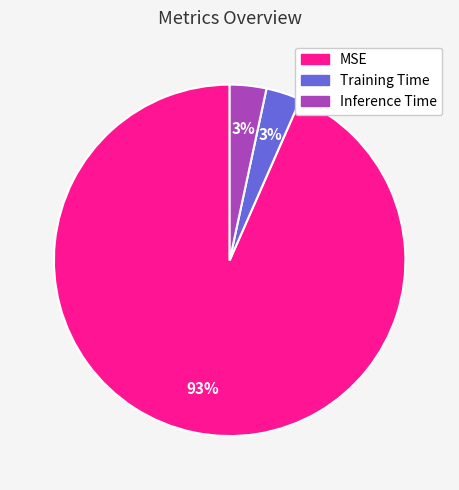

Which category has the biggest portion of the pie?

MSE